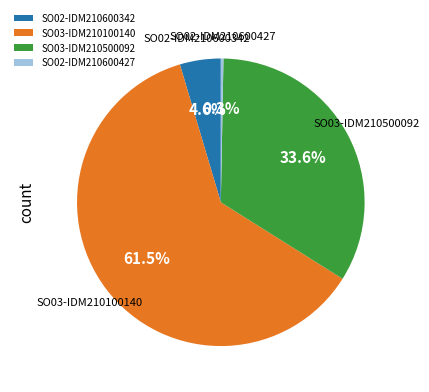

Which slice represents more than half of the pie?

SO03-IDM210100140